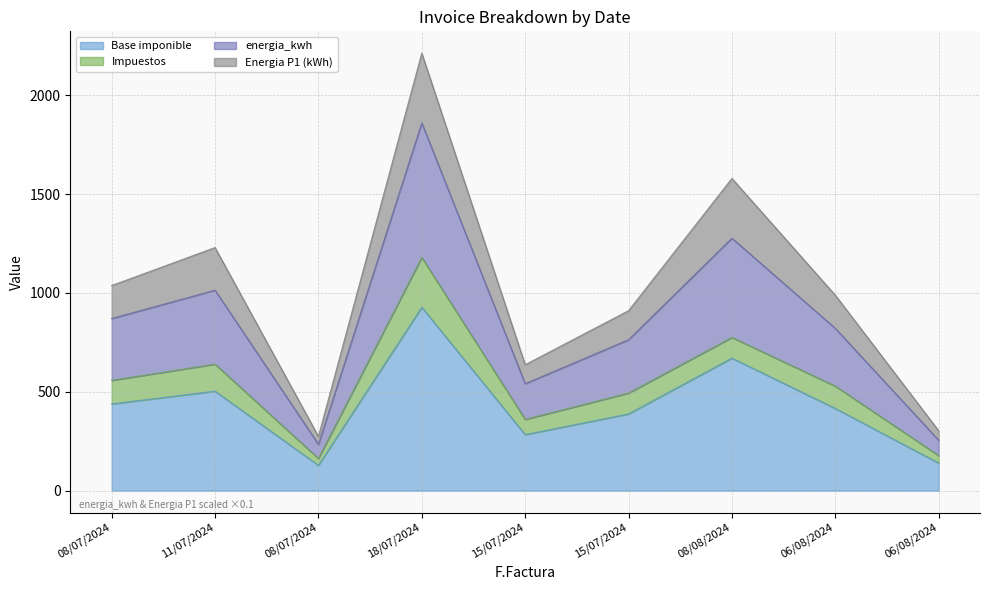

True or false: Base imponible has more than 1 interior local peaks.

True